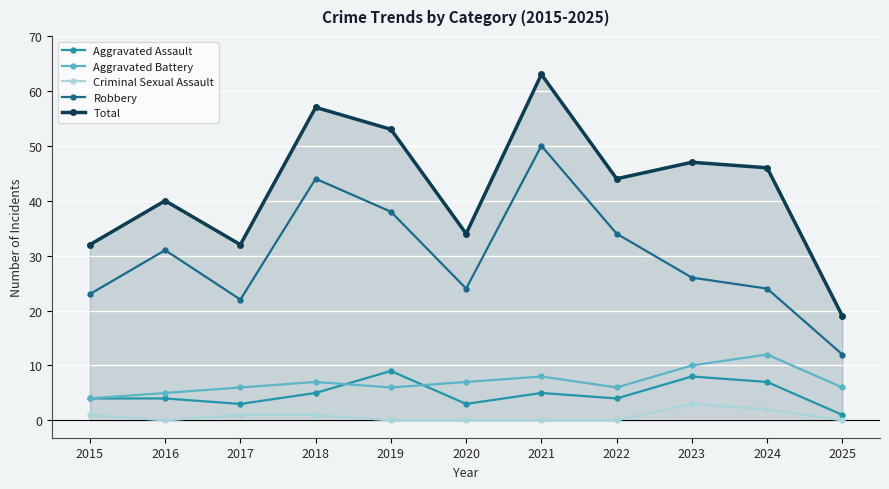

Reading right to left, list all the values displayed in this chart.

Aggravated Assault: 2025=1	2024=7	2023=8	2022=4	2021=5	2020=3	2019=9	2018=5	2017=3	2016=4	2015=4
Aggravated Battery: 2025=6	2024=12	2023=10	2022=6	2021=8	2020=7	2019=6	2018=7	2017=6	2016=5	2015=4
Criminal Sexual Assault: 2025=0	2024=2	2023=3	2022=0	2021=0	2020=0	2019=0	2018=1	2017=1	2016=0	2015=1
Robbery: 2025=12	2024=24	2023=26	2022=34	2021=50	2020=24	2019=38	2018=44	2017=22	2016=31	2015=23
Total: 2025=19	2024=46	2023=47	2022=44	2021=63	2020=34	2019=53	2018=57	2017=32	2016=40	2015=32